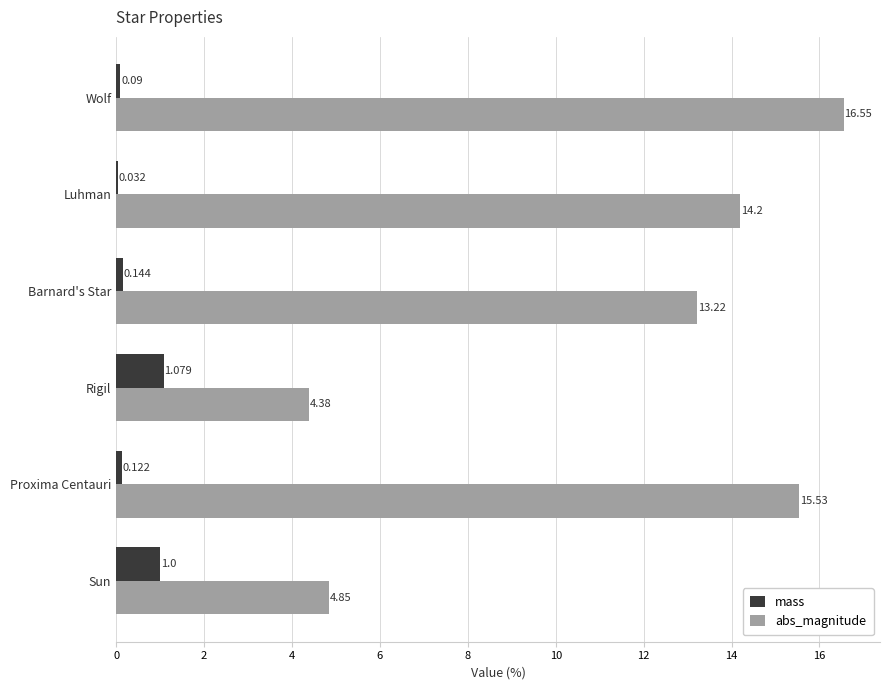

Which series changed the most between Luhman and Wolf?

abs_magnitude